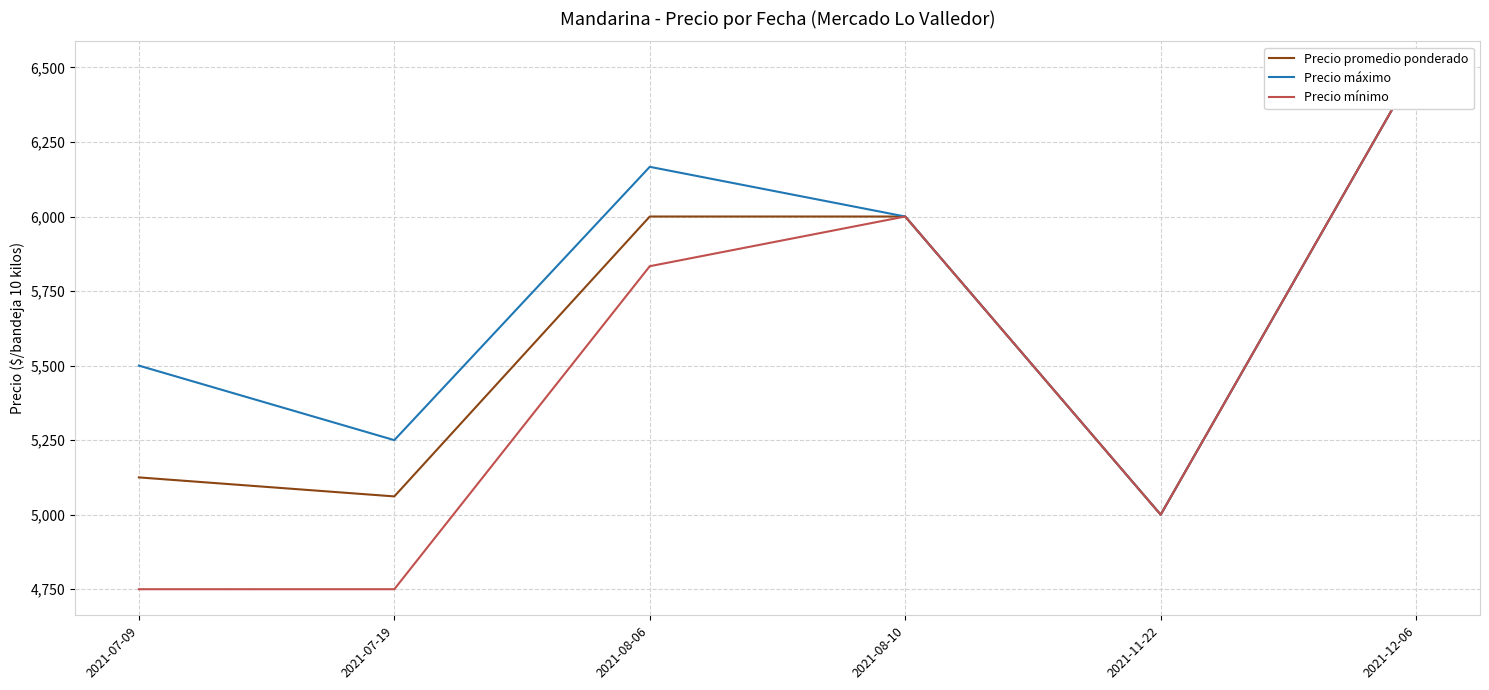

The value of Precio promedio ponderado at 2021-11-22 is 7326.5. True or false?

False